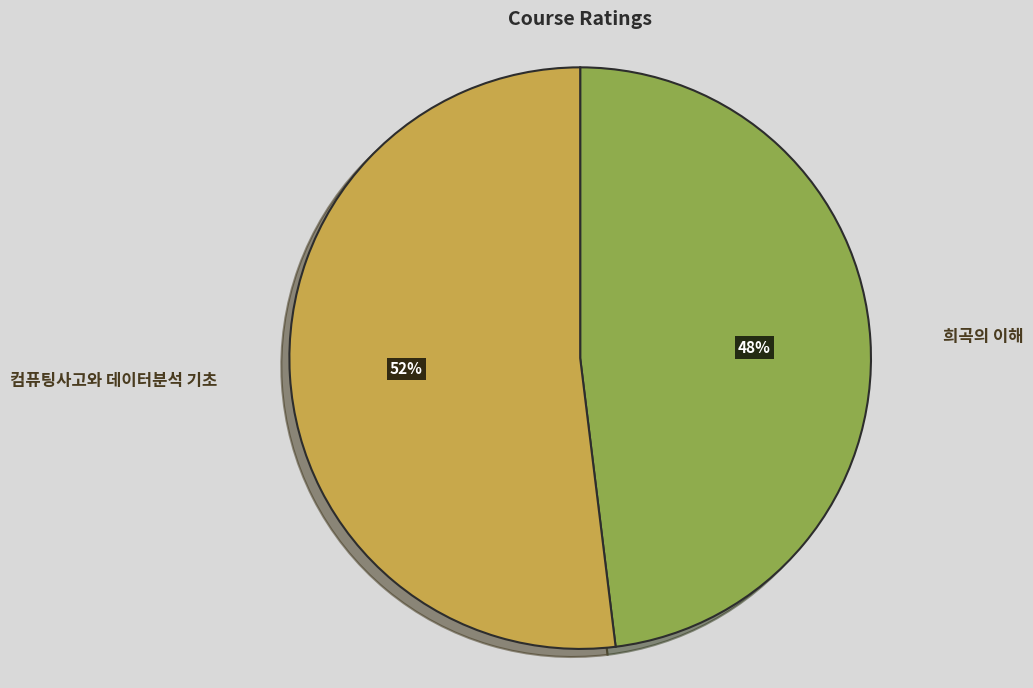

The 희곡의 이해 slice represents 48% of the pie. True or false?

True